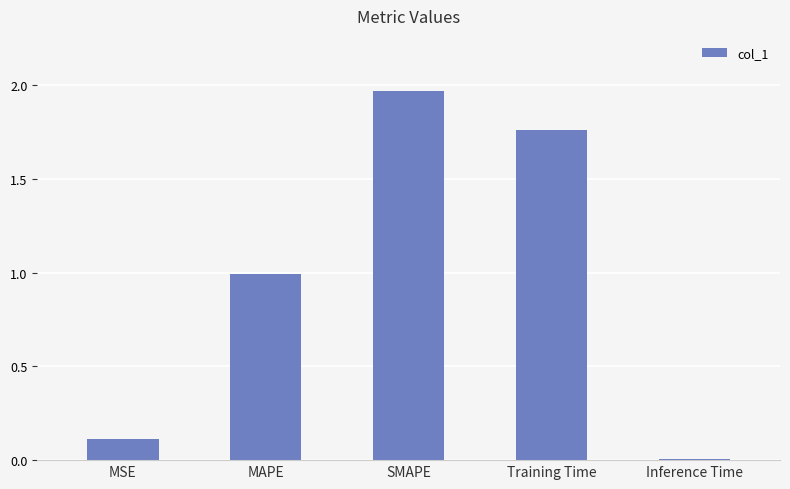

How many bars are there in total?

5